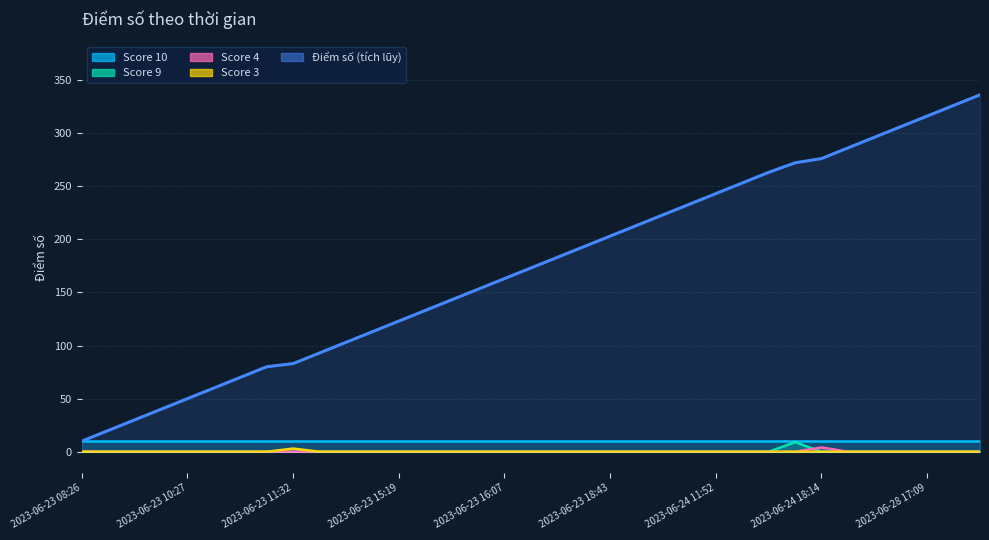

What is the difference between the maximum and second lowest values in the Score 3 series?

3